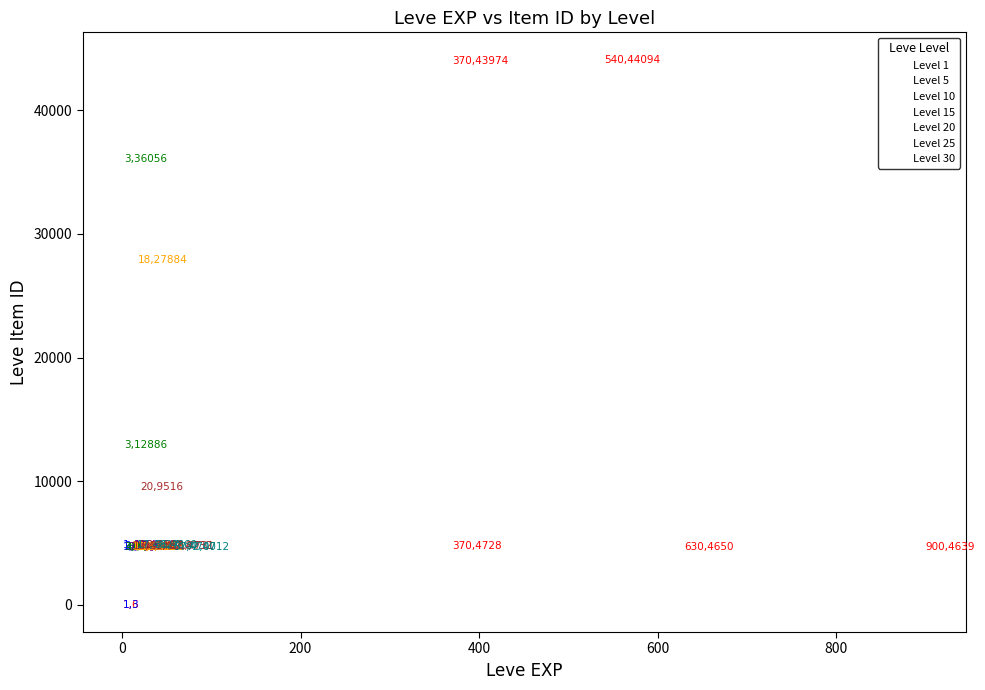

Which series contains the highest Y value?

Level 1